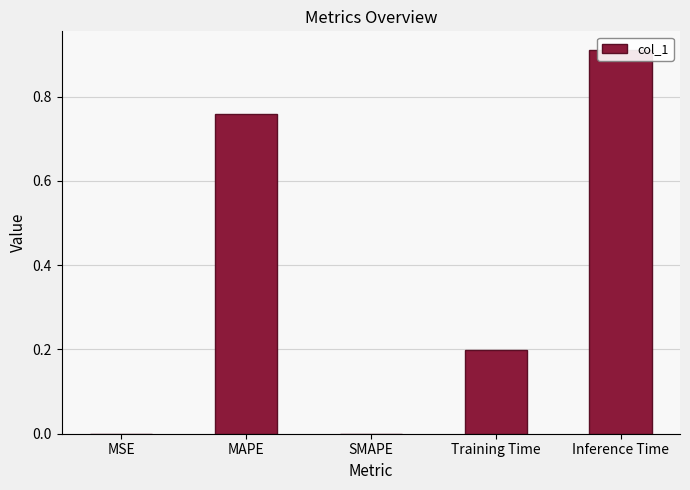

Rank the categories by value from lowest to highest.

SMAPE, MSE, Training Time, MAPE, Inference Time